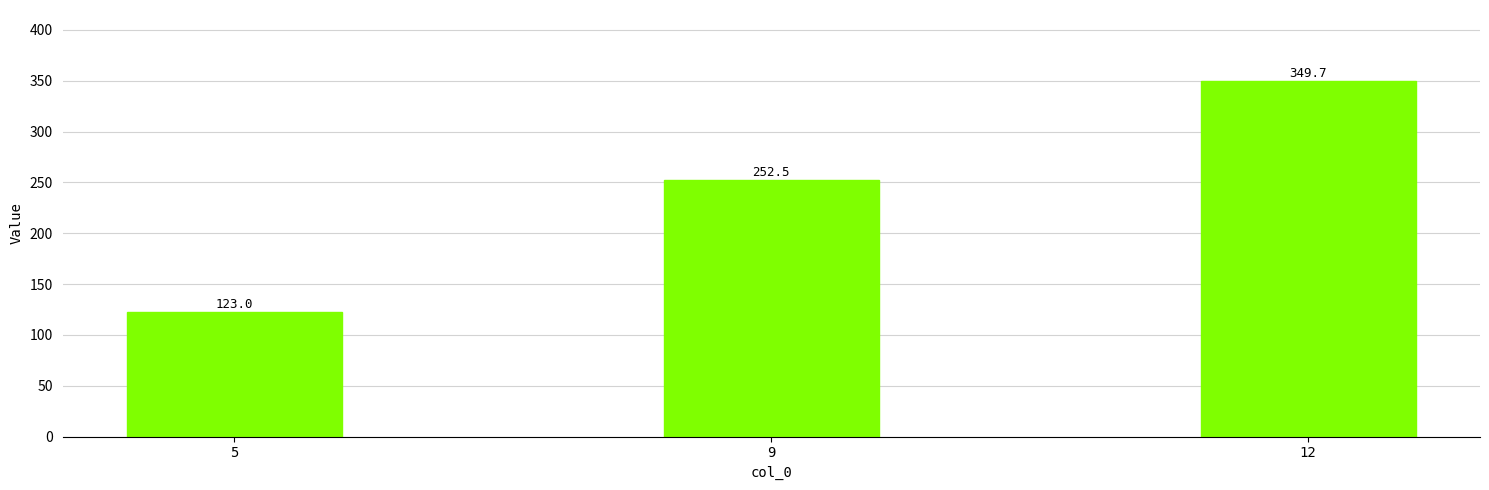

Reading right to left, what are all the values shown in this chart?

12=349.7	9=252.5	5=123.0